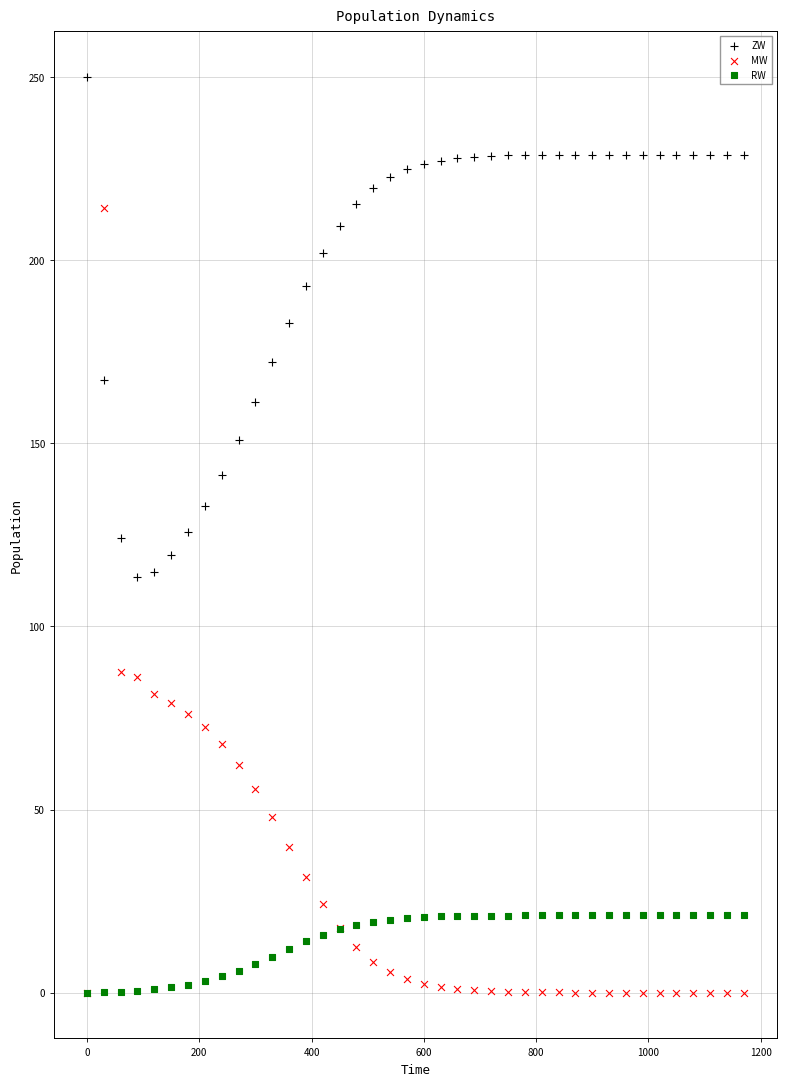

What are all the series names shown in the legend?

ZW, MW, RW